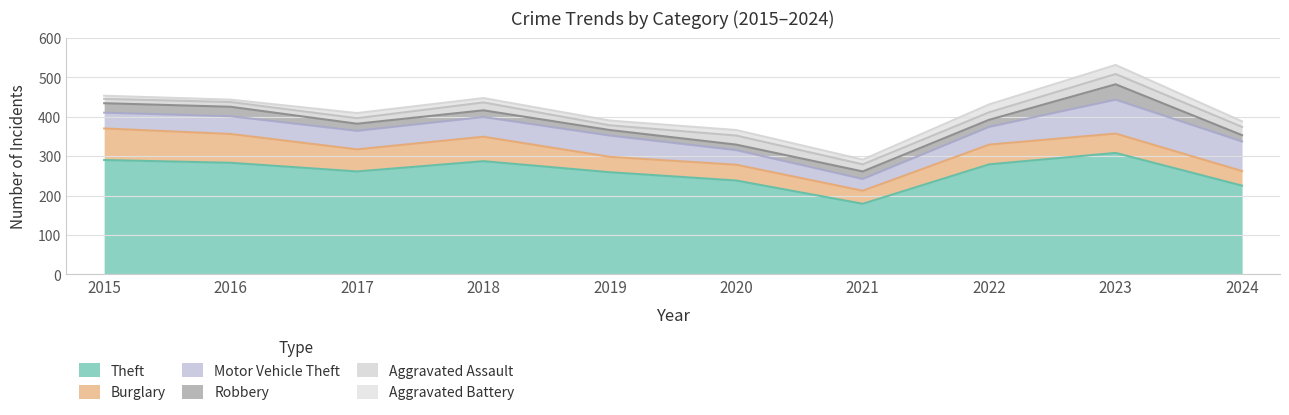

Reading left to right, what are all the values shown in this chart?

Theft: 2015=290	2016=283	2017=261	2018=287	2019=259	2020=238	2021=179	2022=279	2023=308	2024=225
Burglary: 2015=80	2016=73	2017=56	2018=62	2019=39	2020=40	2021=33	2022=50	2023=49	2024=37
Motor Vehicle Theft: 2015=40	2016=45	2017=47	2018=50	2019=54	2020=37	2021=30	2022=45	2023=86	2024=75
Robbery: 2015=24	2016=24	2017=18	2018=17	2019=14	2020=14	2021=19	2022=18	2023=39	2024=16
Aggravated Assault: 2015=11	2016=12	2017=14	2018=20	2019=12	2020=23	2021=18	2022=19	2023=26	2024=21
Aggravated Battery: 2015=8	2016=6	2017=13	2018=11	2019=12	2020=14	2021=12	2022=20	2023=23	2024=14